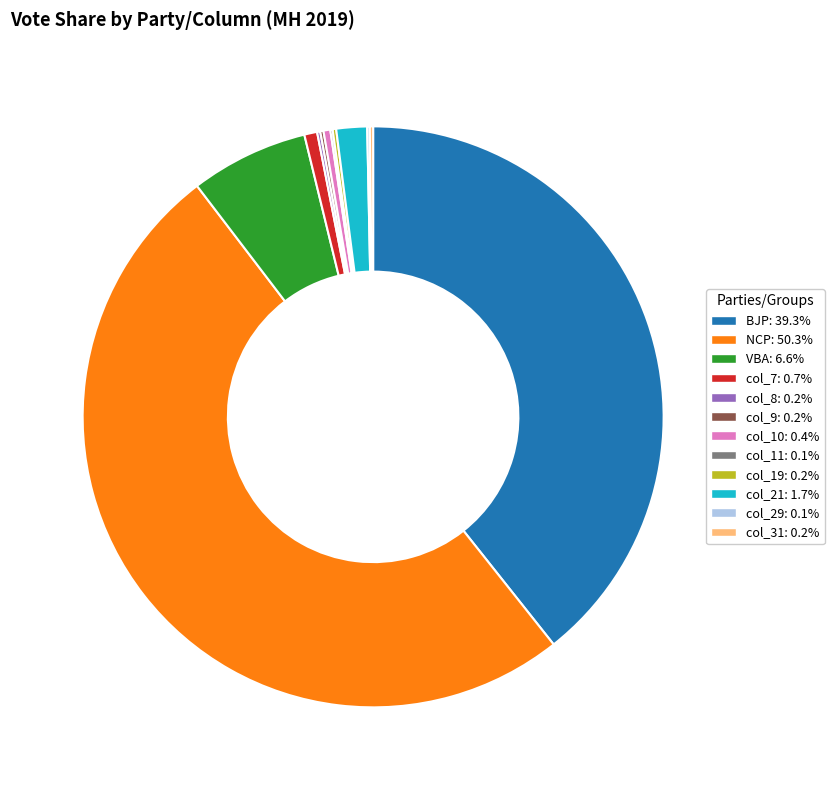

Which category has the biggest portion of the pie?

NCP